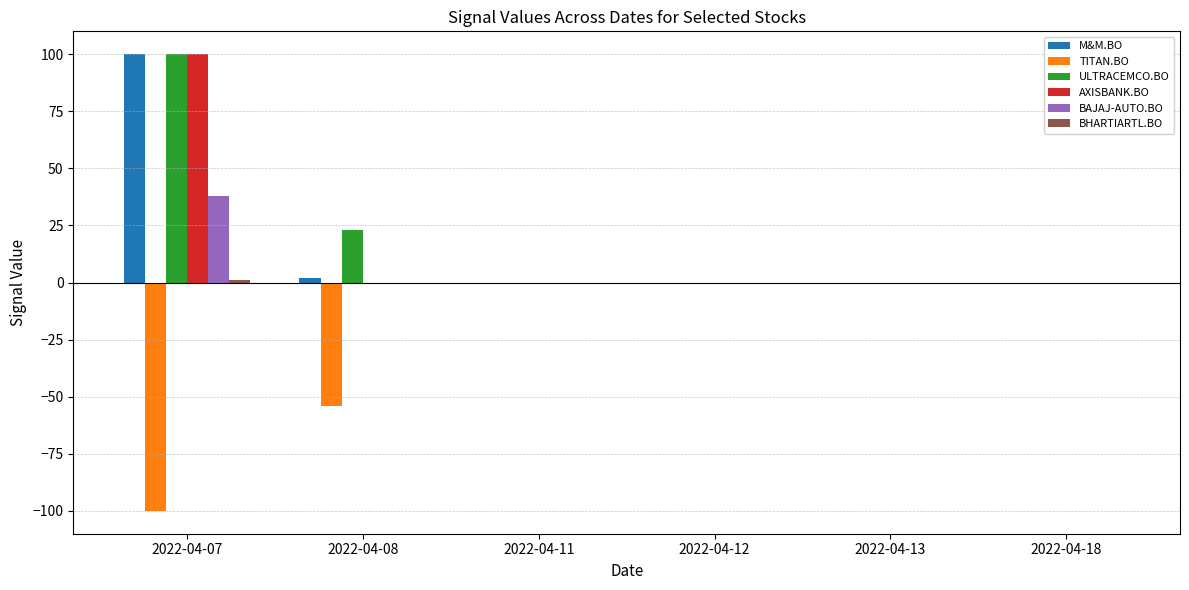

What is the sum of all AXISBANK.BO values?

100